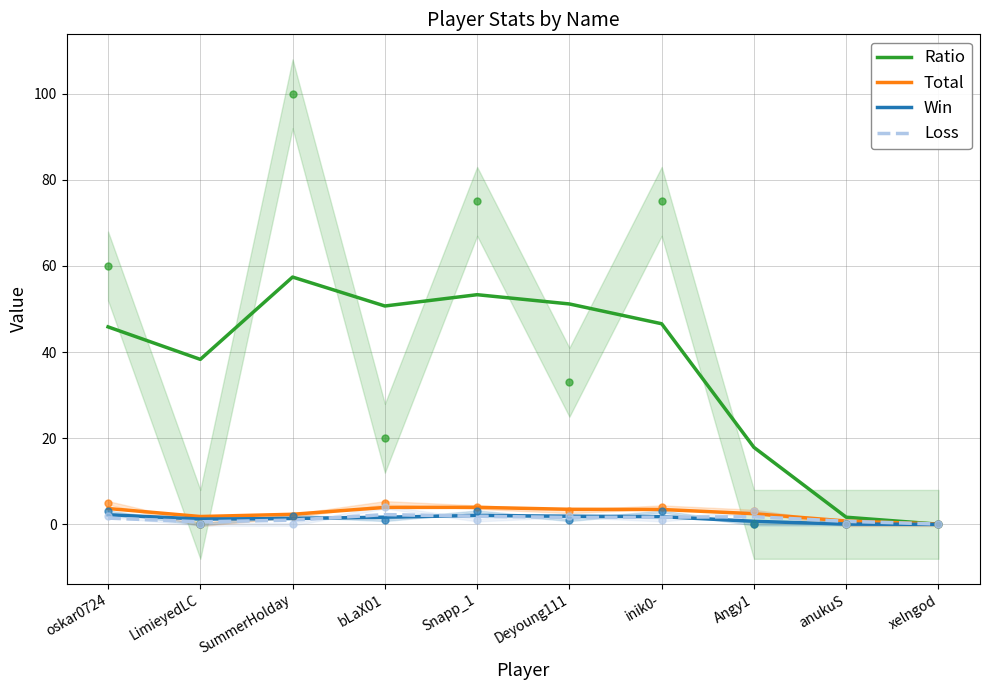

At which category is the sum across all series the highest?

SummerHolday